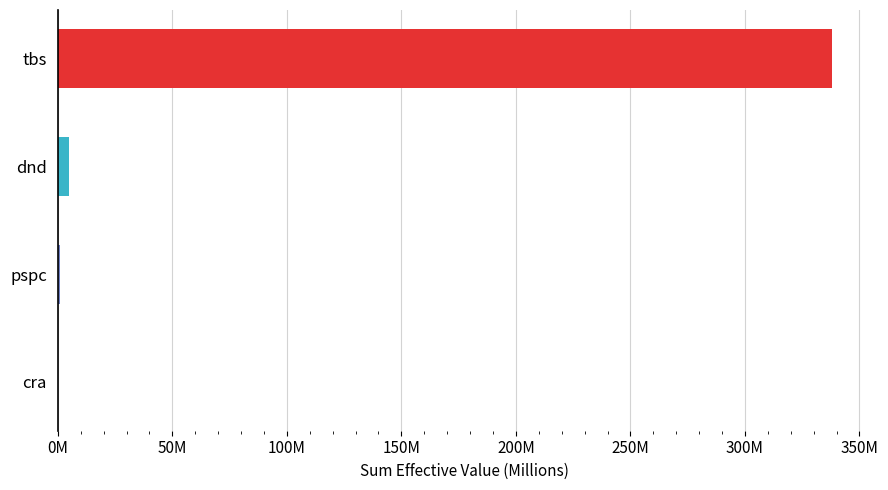

Are the bars horizontal?

Yes